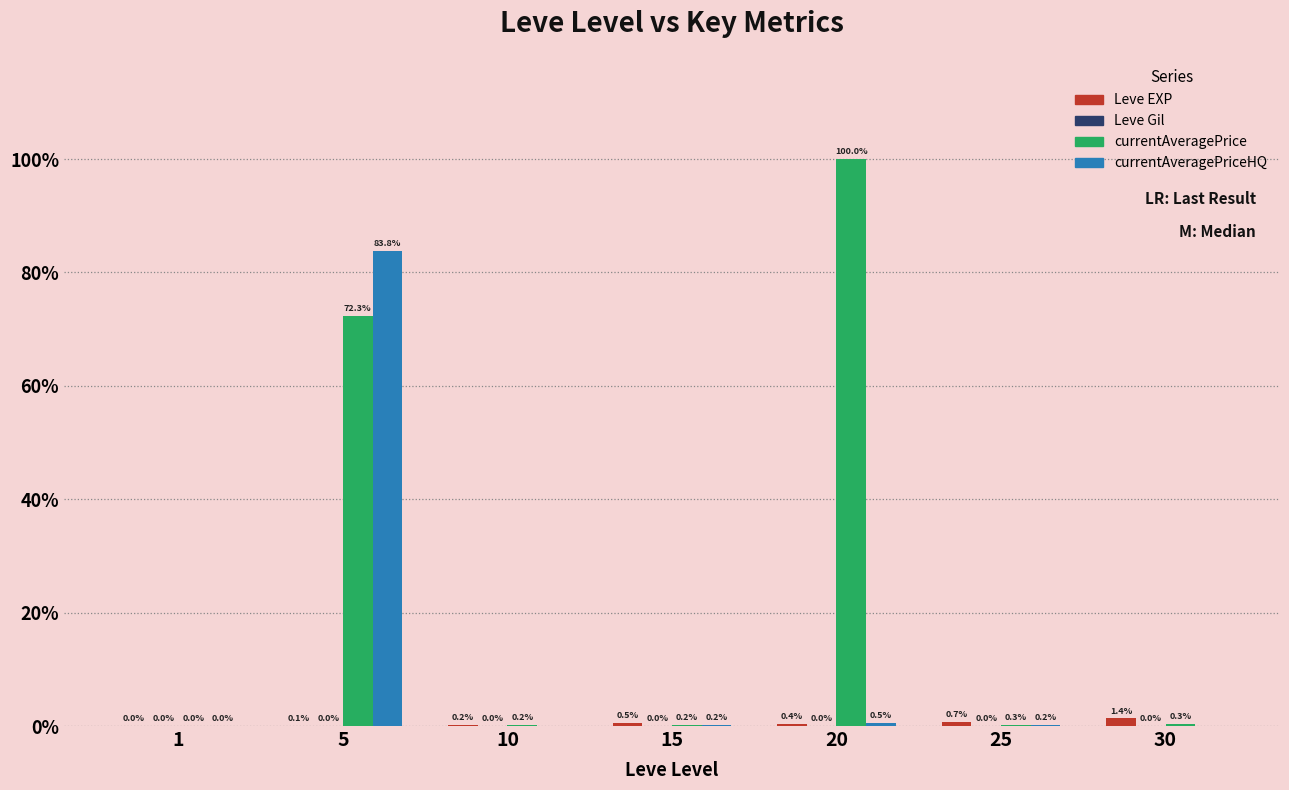

Which category has the lowest value in the Leve Gil series?

1